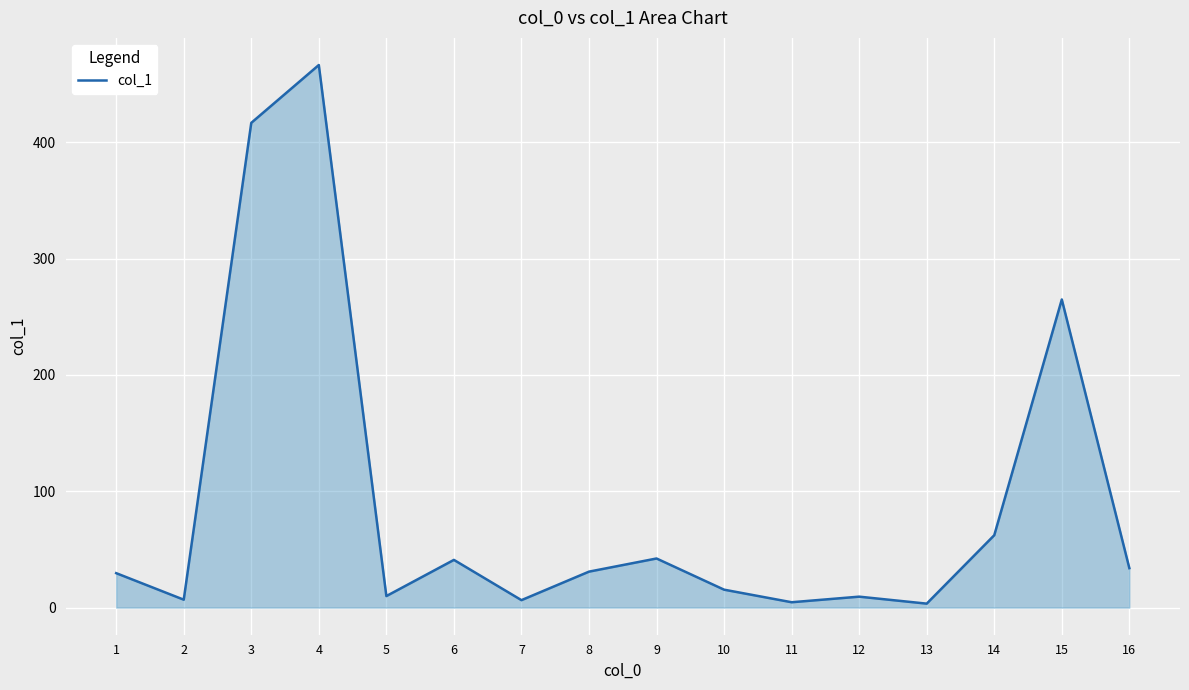

What is the change in value from 10 to 16?

+18.5